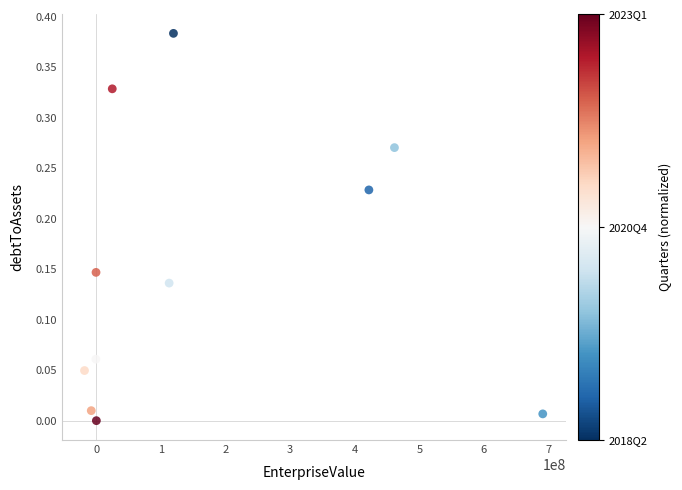

What is the average X value?

163974172.7